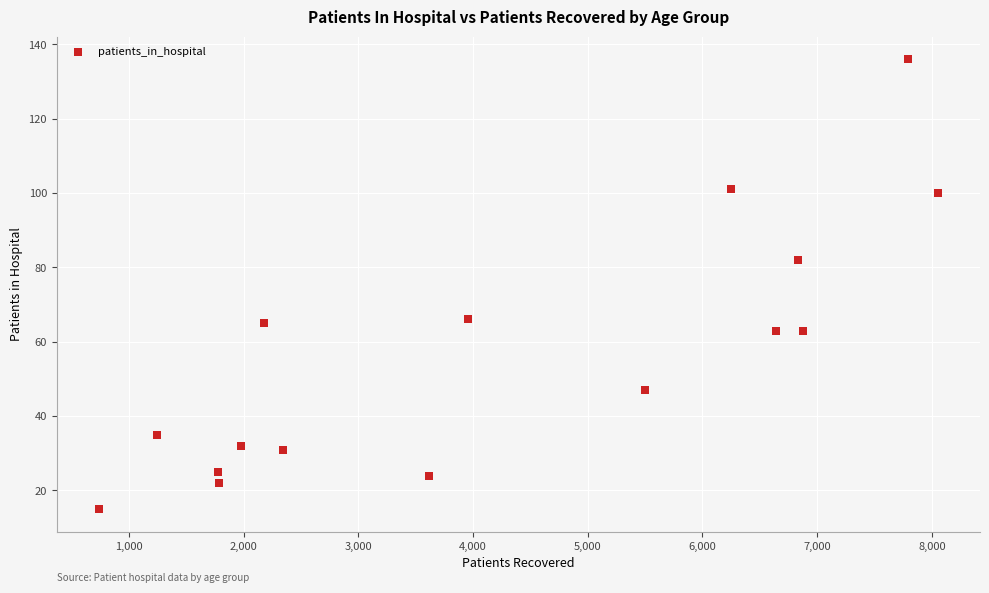

What is the range of X values (max minus min)?

7319